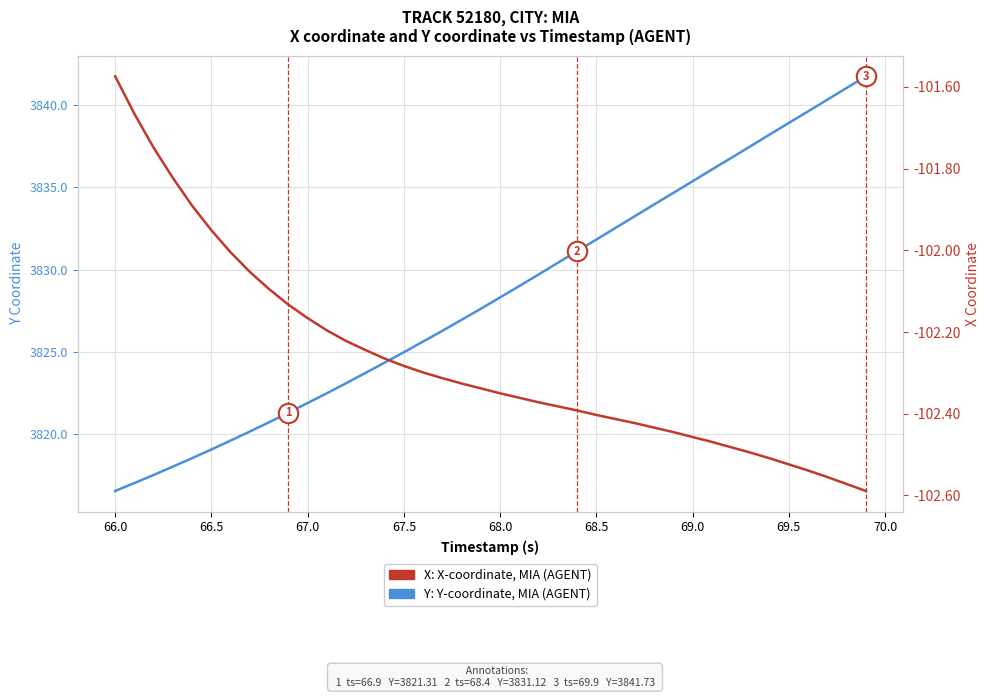

How many data points in Y: Y-coordinate, MIA (AGENT) are less than 3828?

20